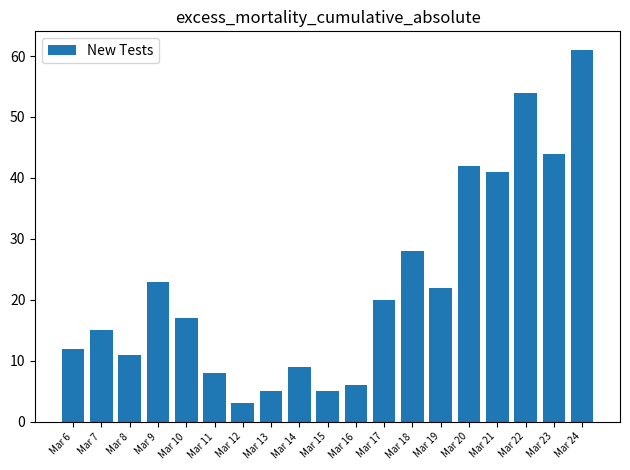

Reading left to right, extract all data points from this chart.

Mar 6=12	Mar 7=15	Mar 8=11	Mar 9=23	Mar 10=17	Mar 11=8	Mar 12=3	Mar 13=5	Mar 14=9	Mar 15=5	Mar 16=6	Mar 17=20	Mar 18=28	Mar 19=22	Mar 20=42	Mar 21=41	Mar 22=54	Mar 23=44	Mar 24=61